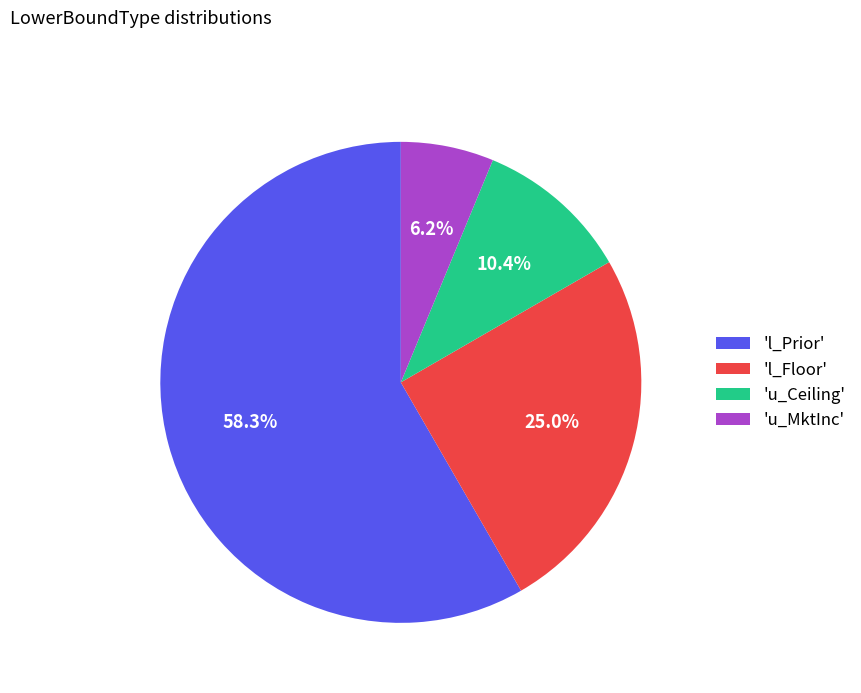

Which category accounts for the majority?

'l_Prior'